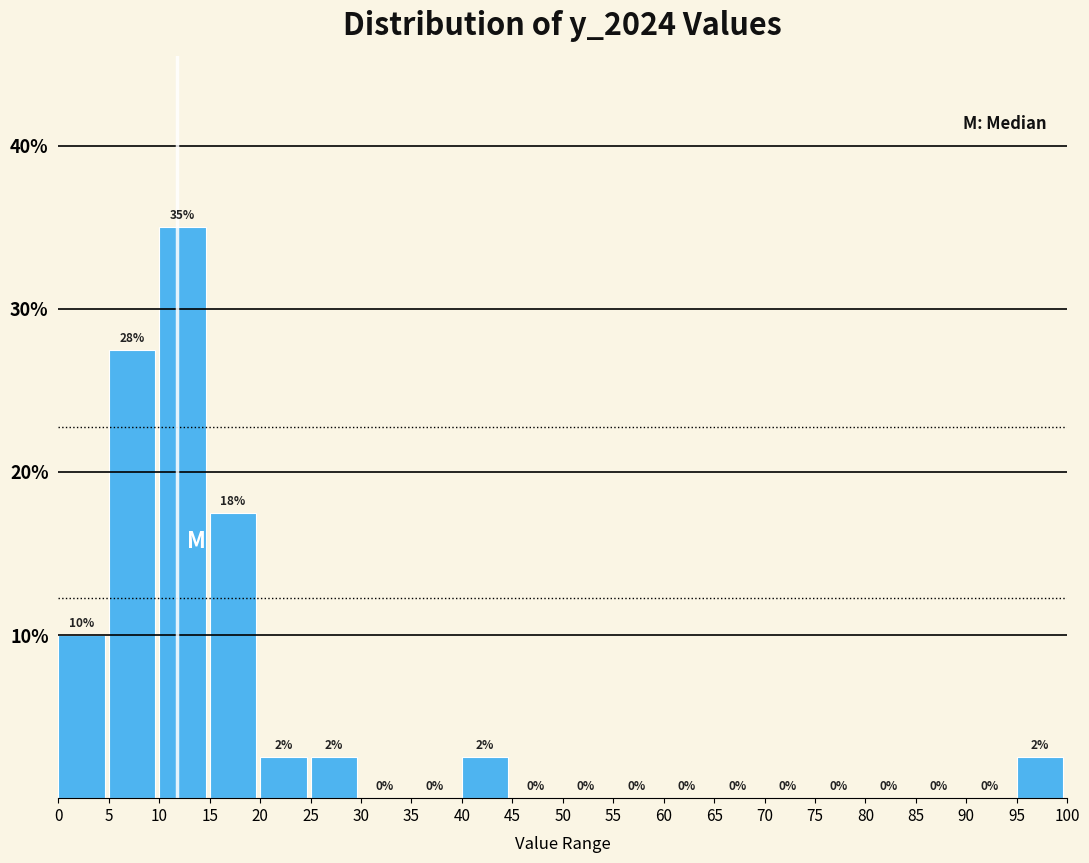

Which range on the x-axis has the tallest bar?

10 to 15